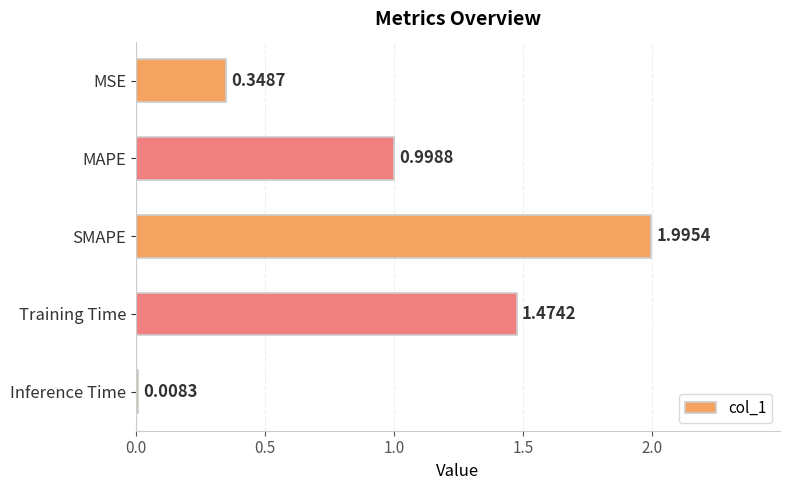

What is the change in value from MSE to Training Time?

+1.1